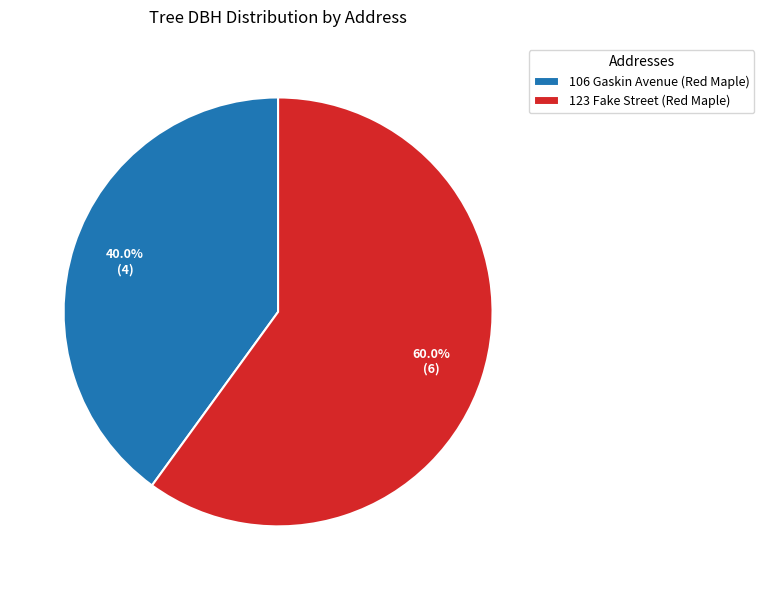

The 106 Gaskin Avenue (Red Maple) slice represents 40% of the pie. True or false?

True